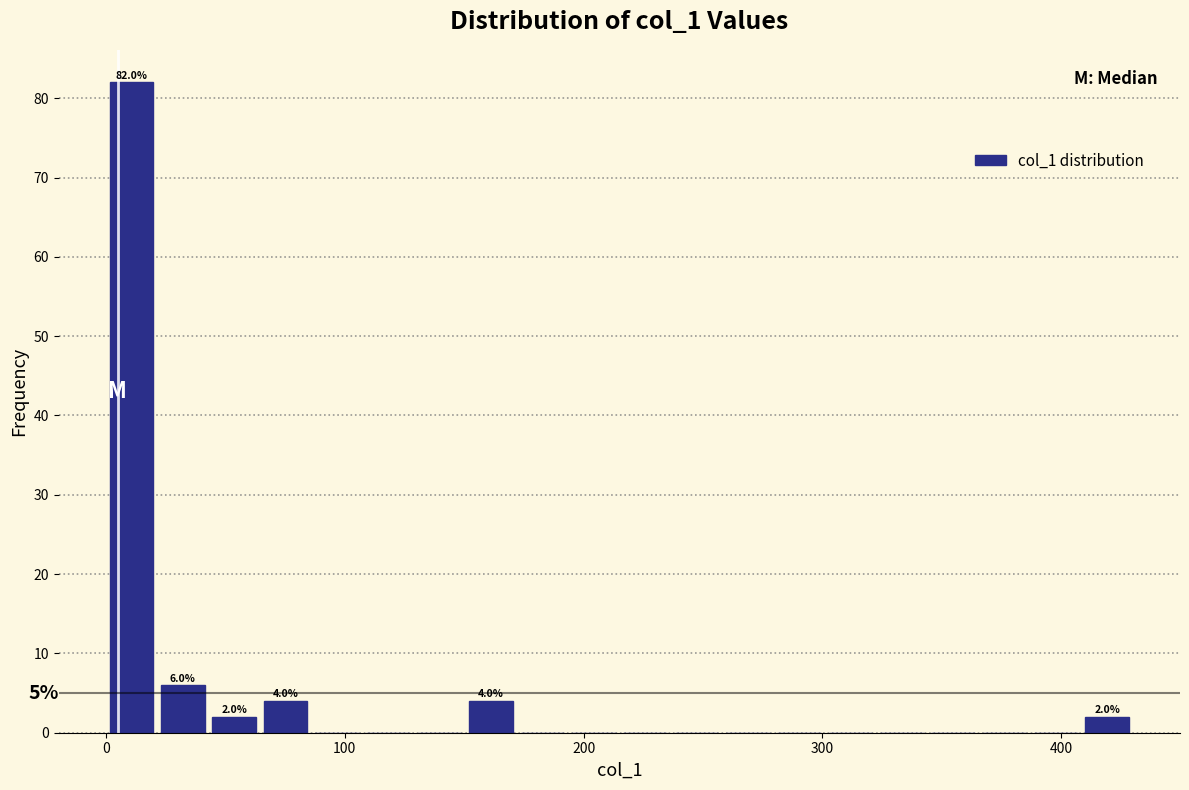

Around what value on the x-axis is the tallest bar? Give the approximate position of its centre, as read against the axis.

10